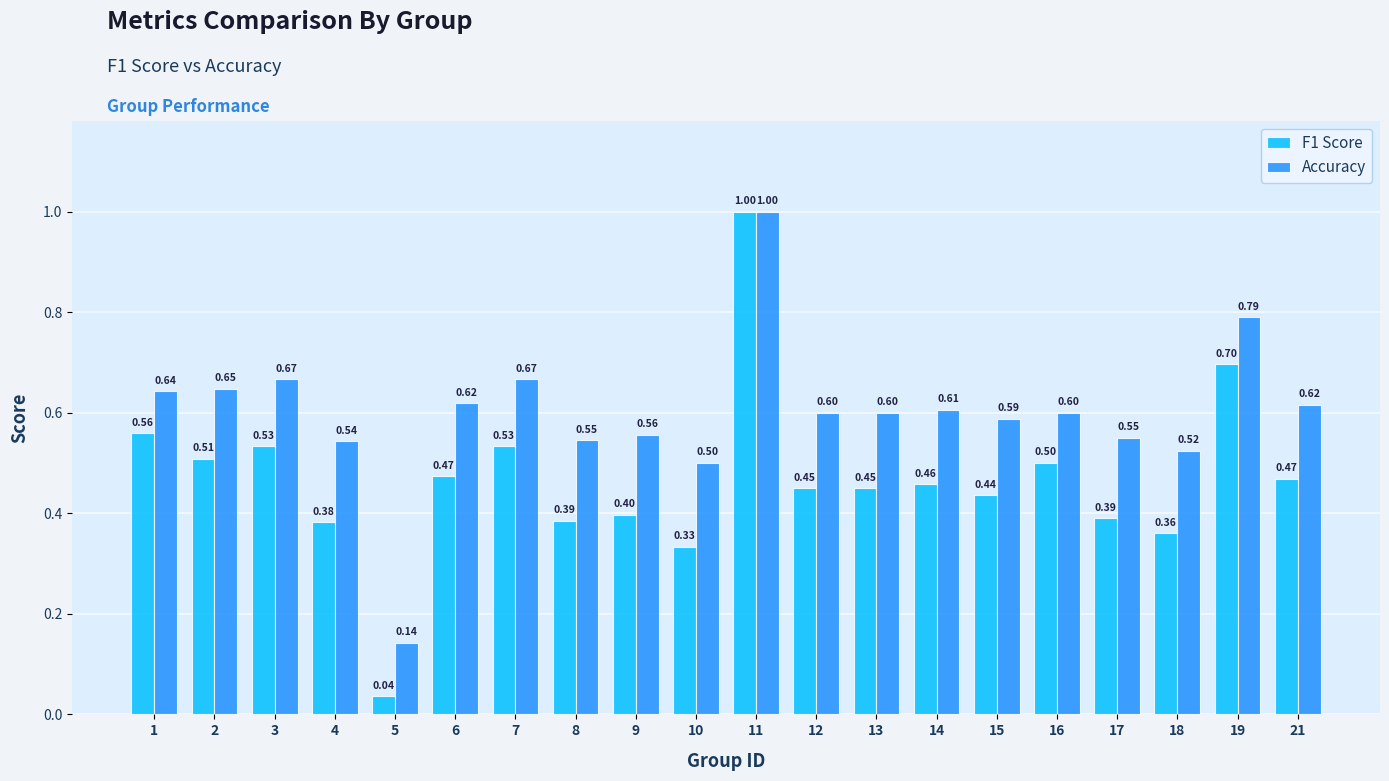

At which label is F1 Score closest to 0?

5